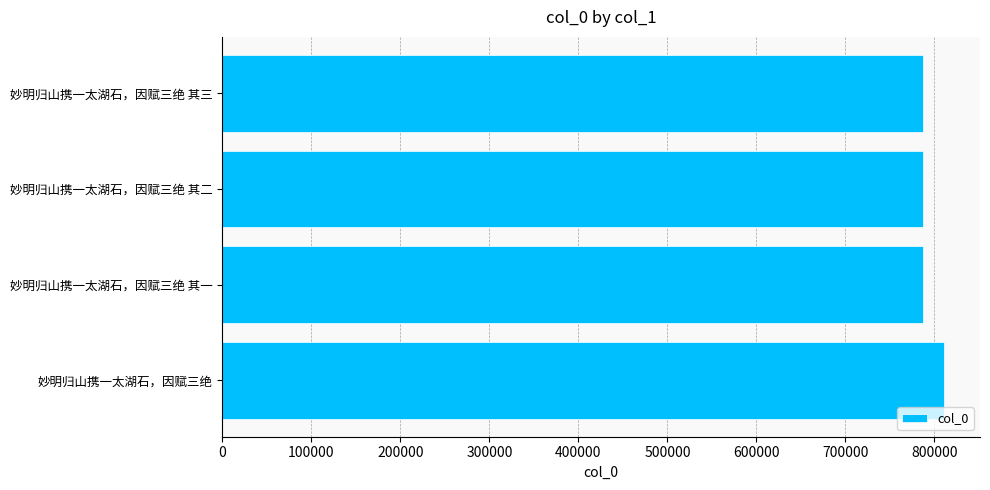

How many series are shown in this chart?

1